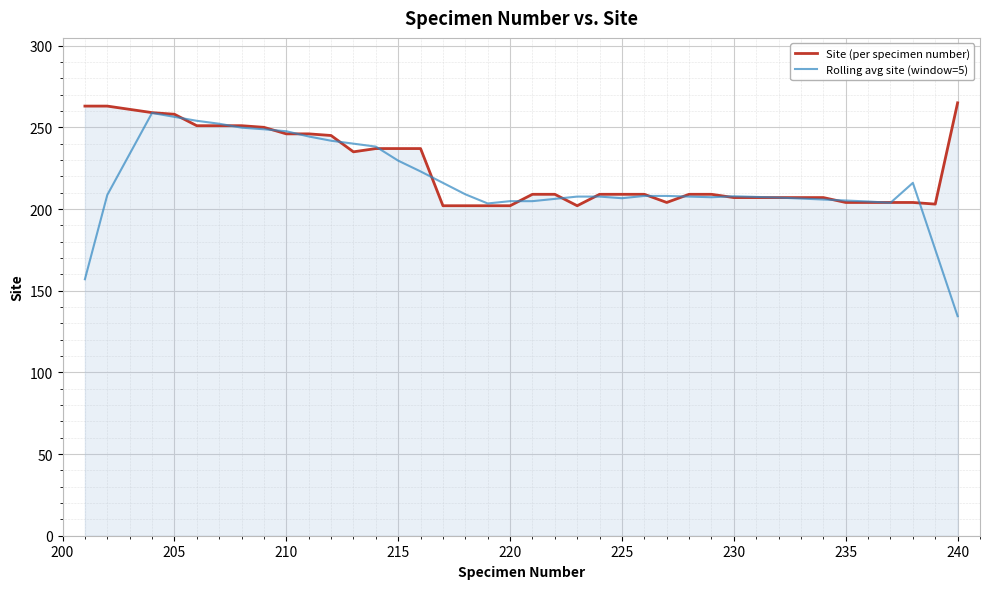

Which series has the largest range (max minus min)?

Rolling avg site (window=5)